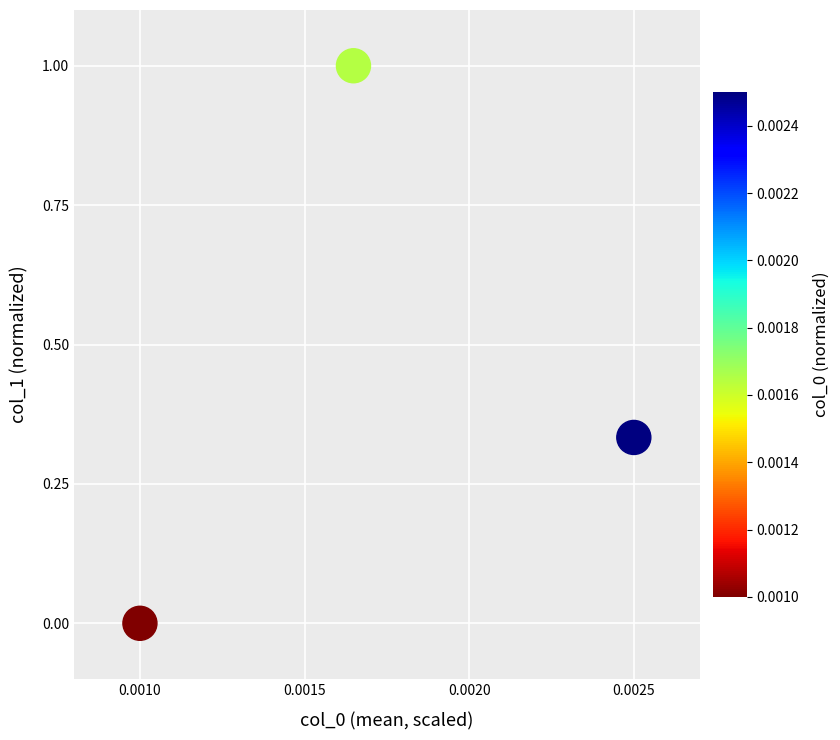

What is the range of Y values (max minus min)?

1.0